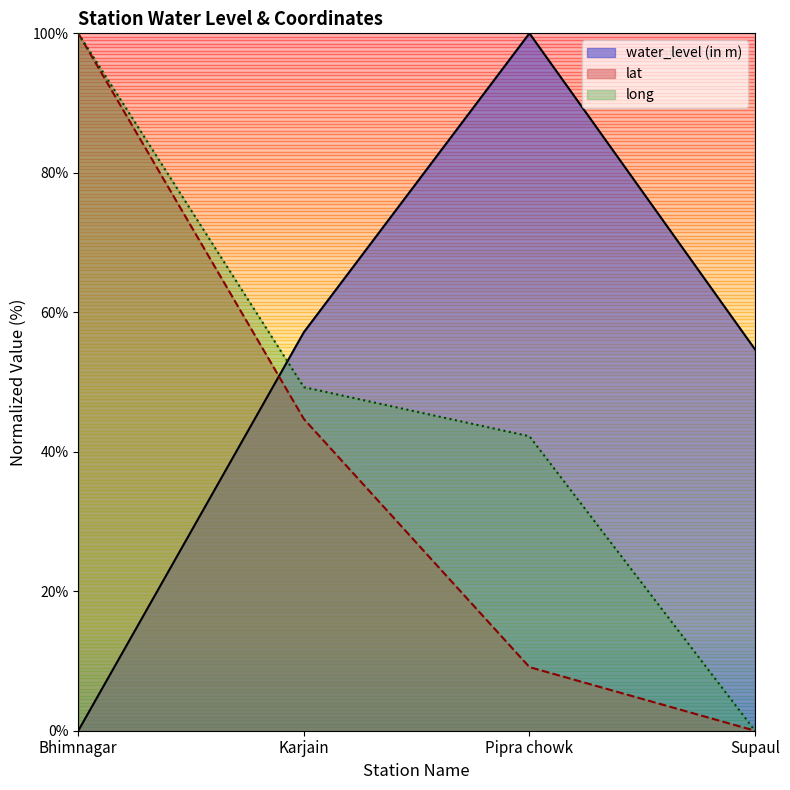

What is the average value of the water_level (in m) series?

53.0